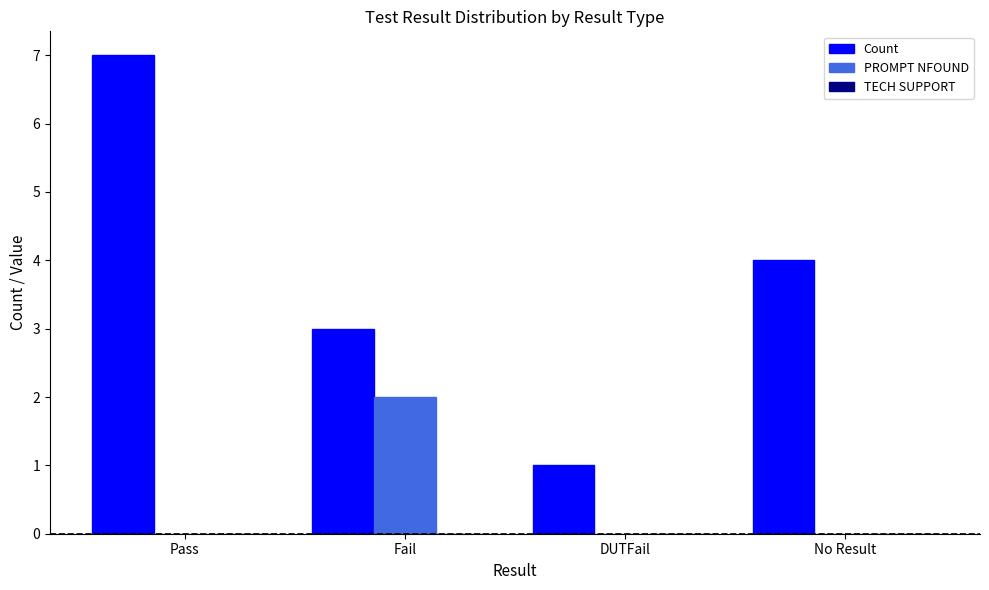

What value does the Count series have at Fail?

3